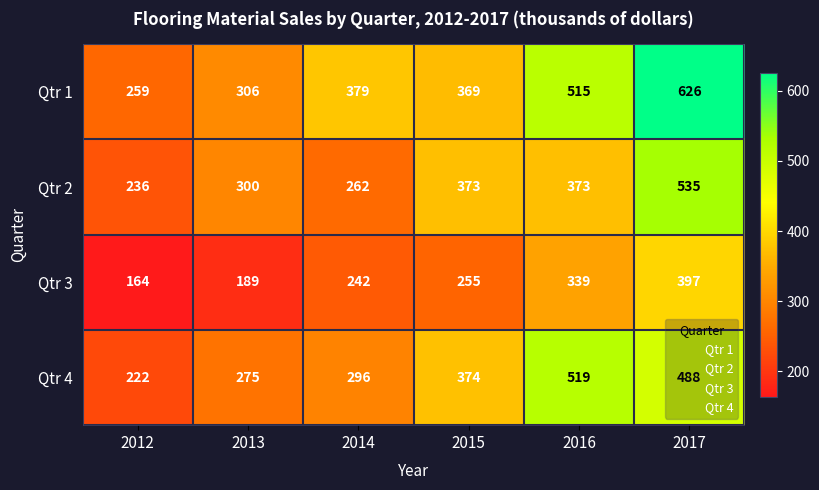

At which category is the sum across all series the highest?

2017